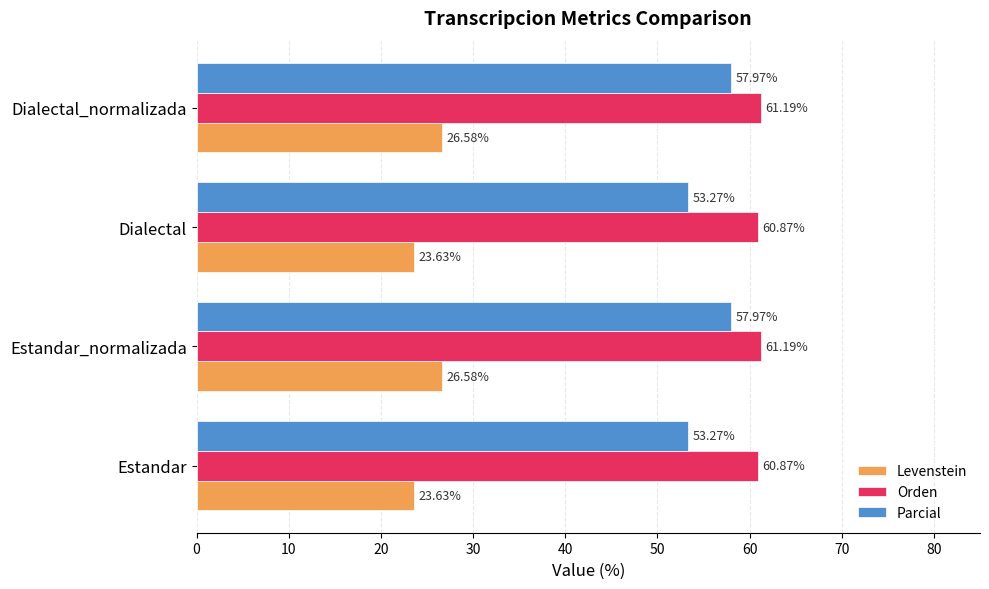

How many data points does each series have?

4